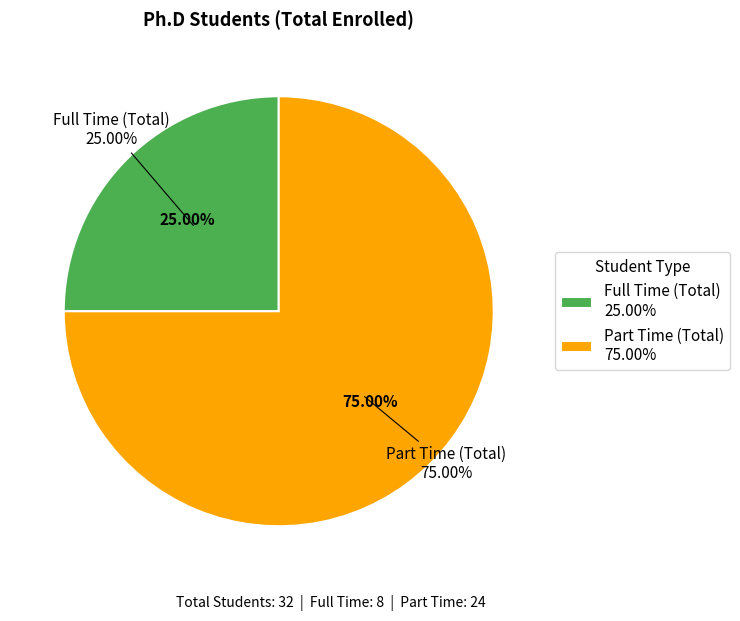

Is it true that Part Time (Total) is 66% of the pie?

False